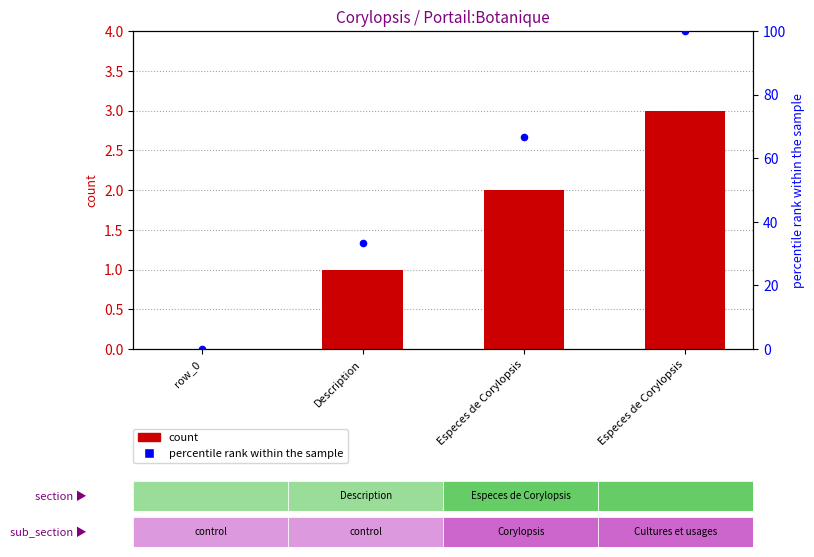

Which series has the largest total across all categories?

percentile rank within the sample